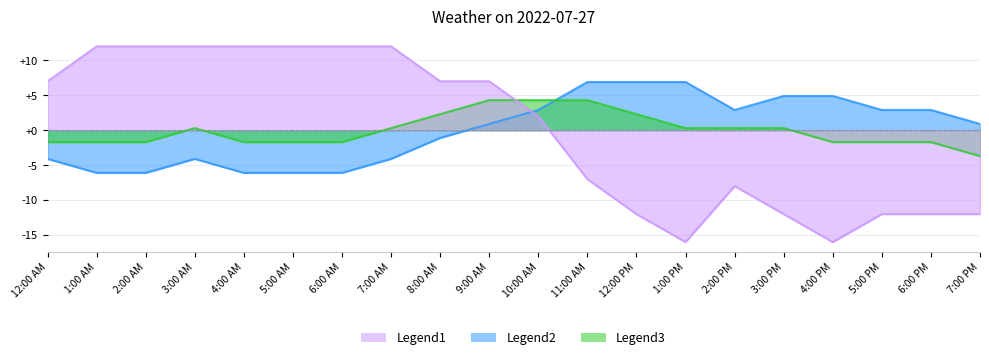

How many values in Humidity are below zero?

9